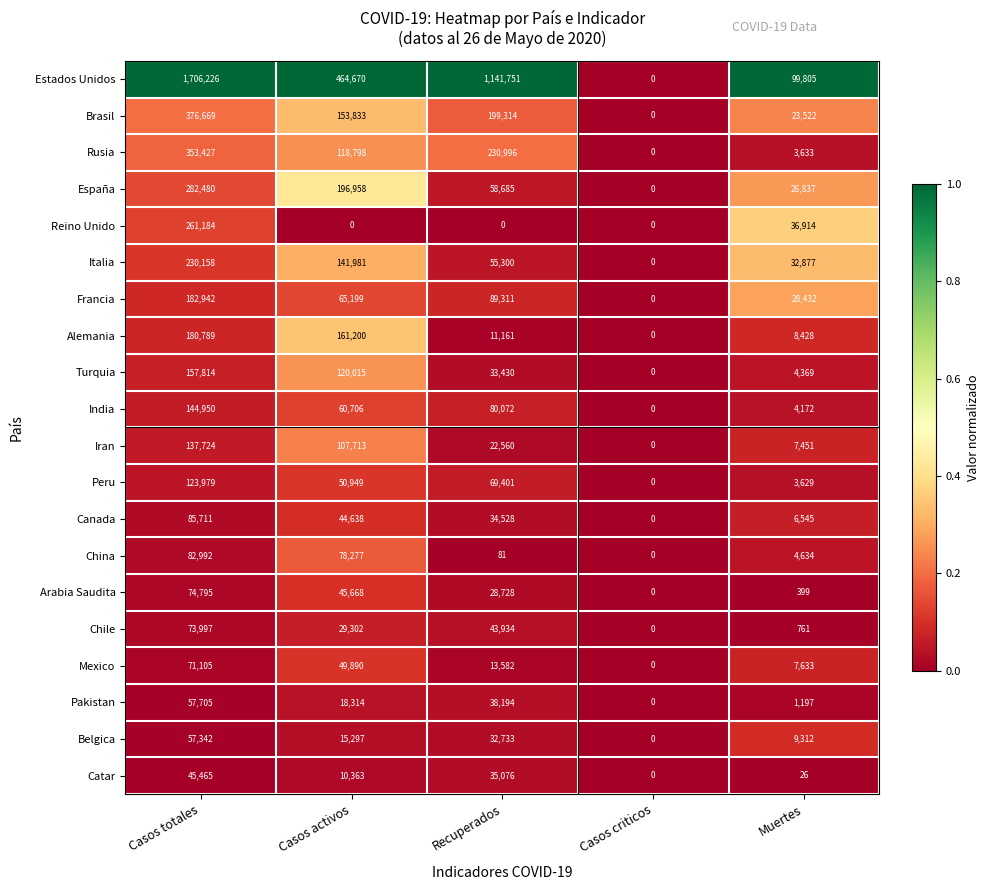

How many categories are shown in the chart?

5